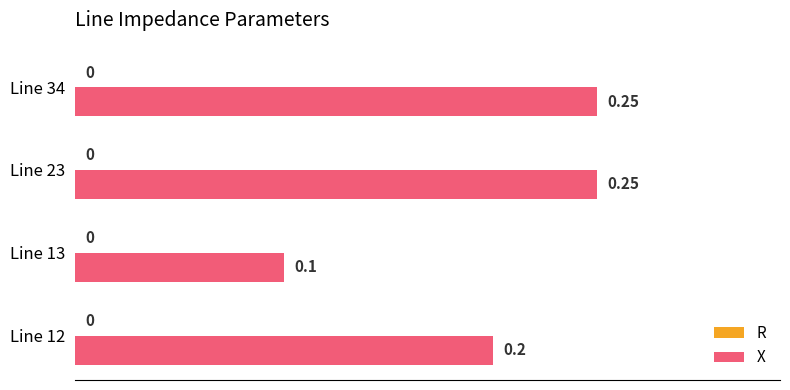

Between Line 34 and Line 13, which is larger?

Line 34